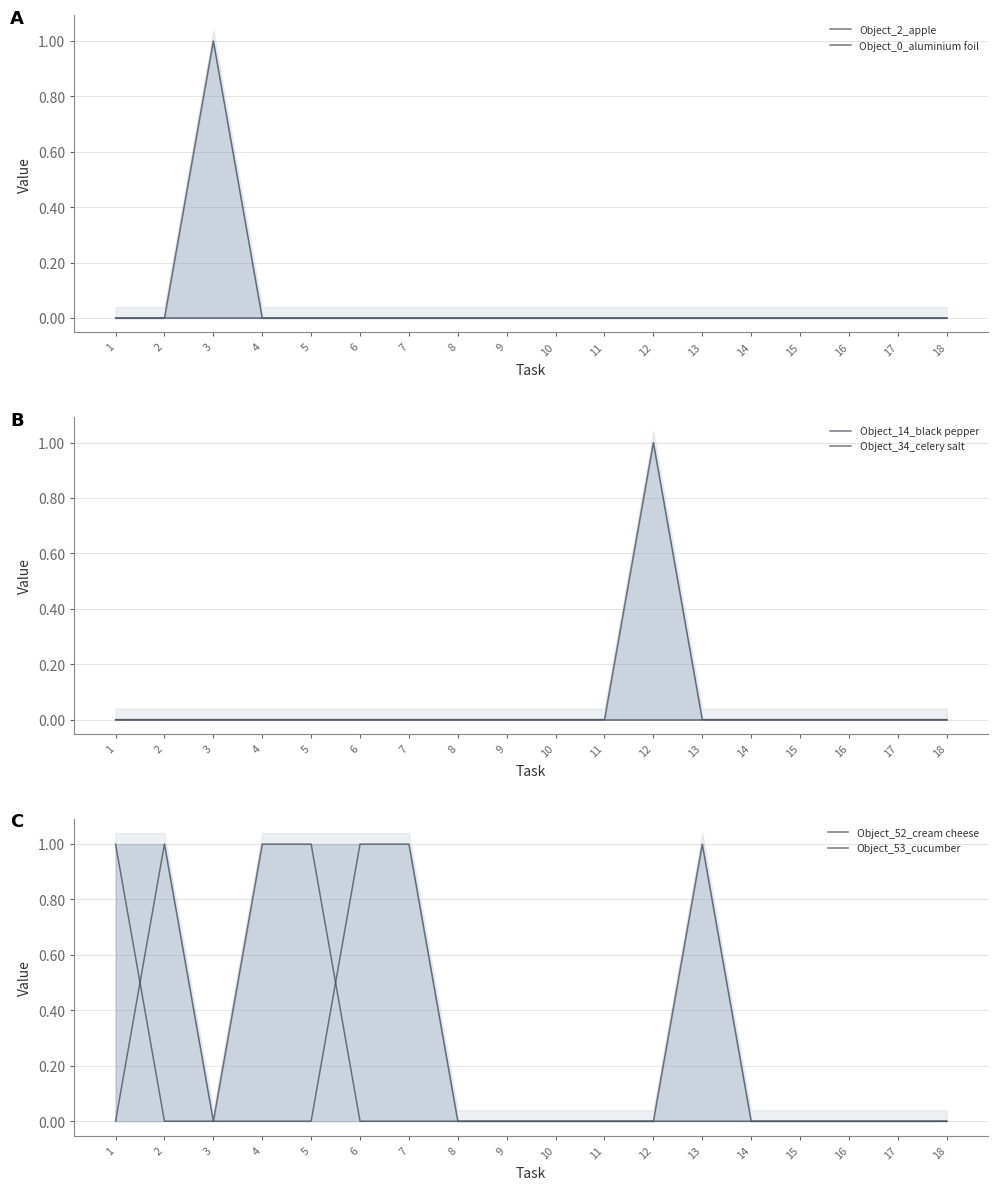

True or false: Object_53_cucumber has a value of 2 at 5.

False